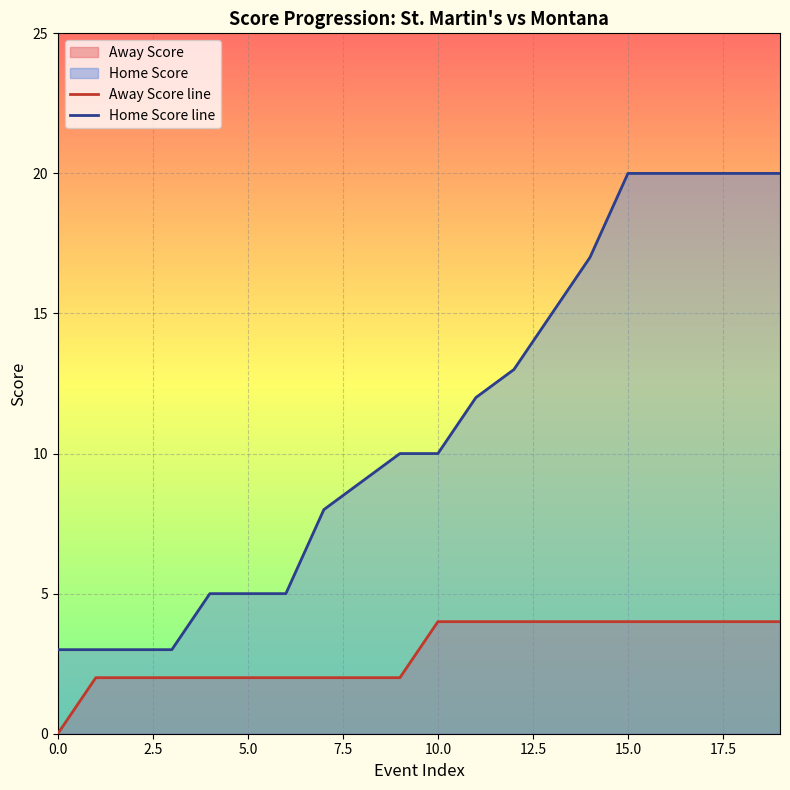

Count the Home Score line values in the range 5 to 20.

16